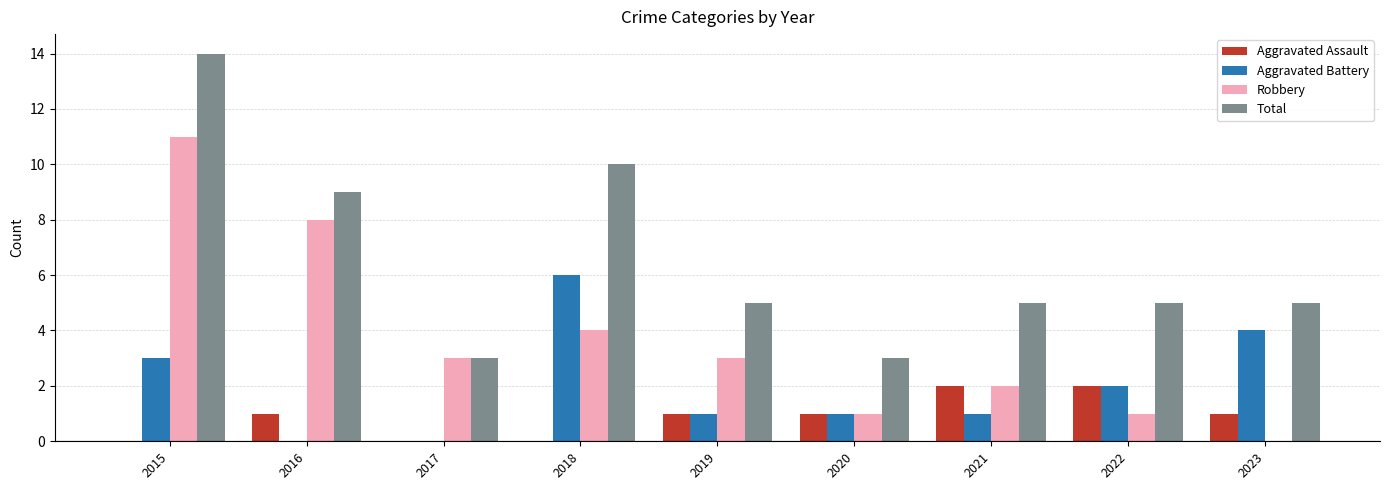

Where does the Aggravated Battery series first go above 1?

2015